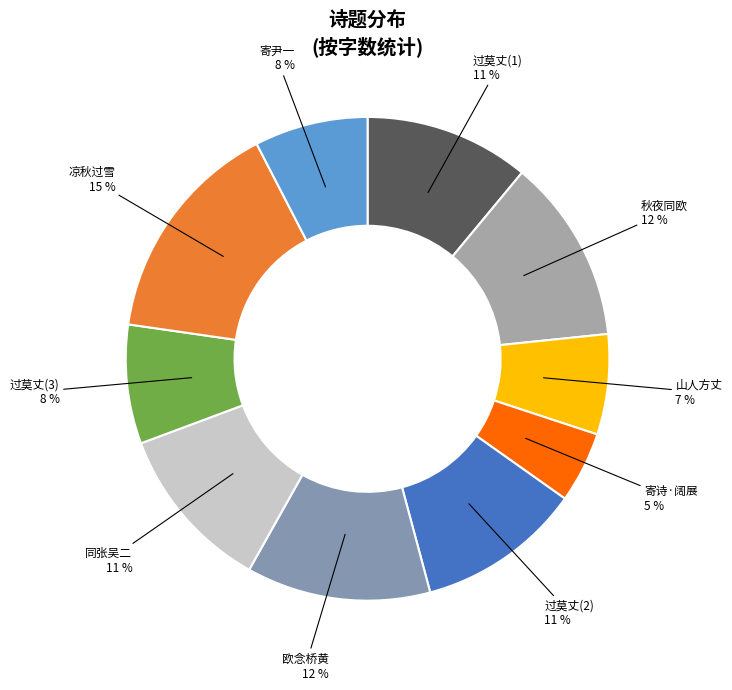

How many segments does this pie chart have?

10